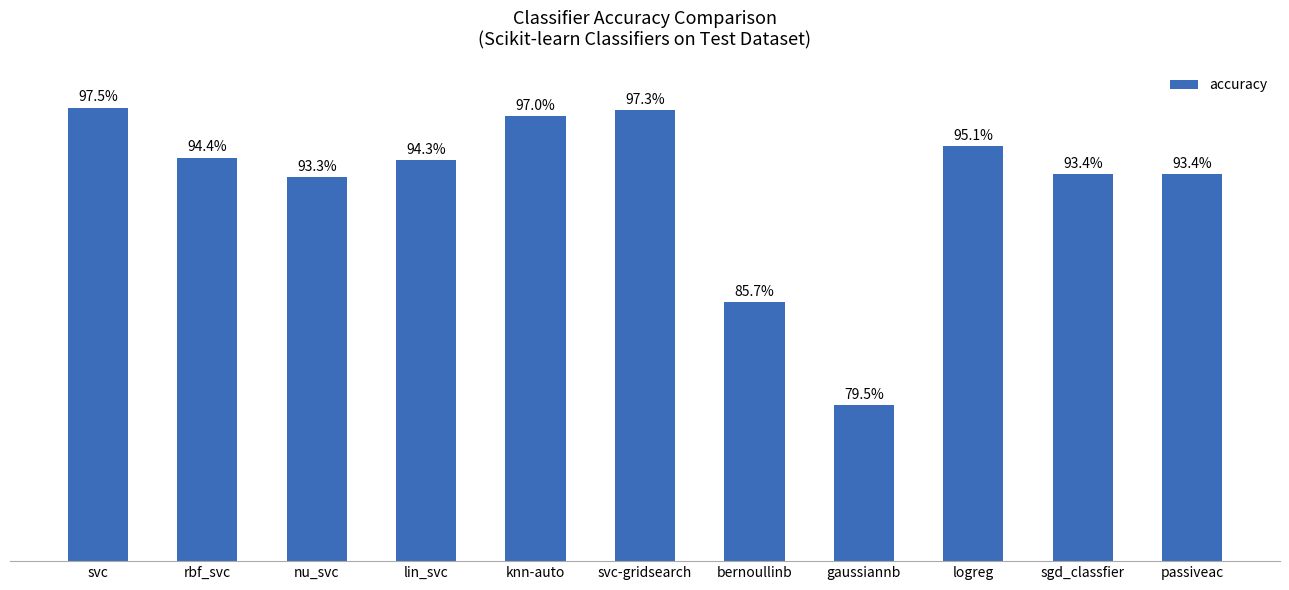

Does the chart contain any negative values?

No